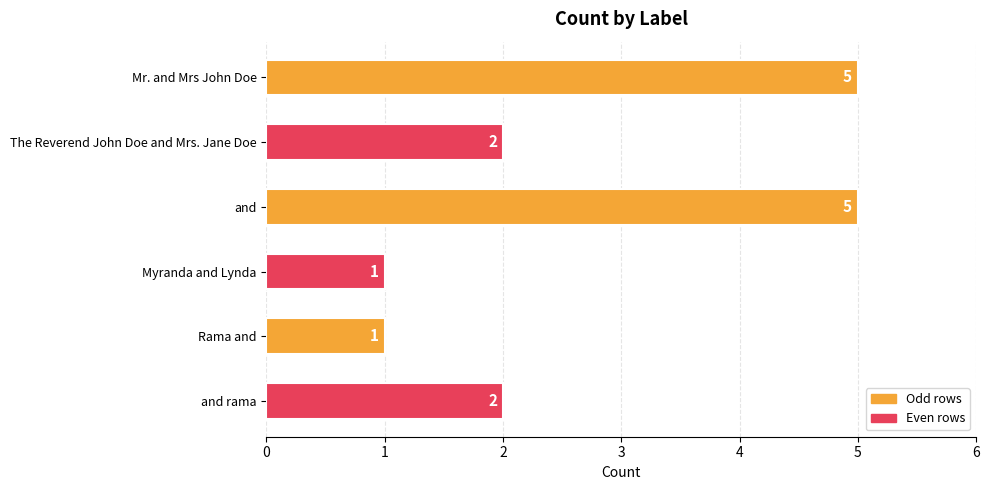

Count the number of data series in this chart.

1